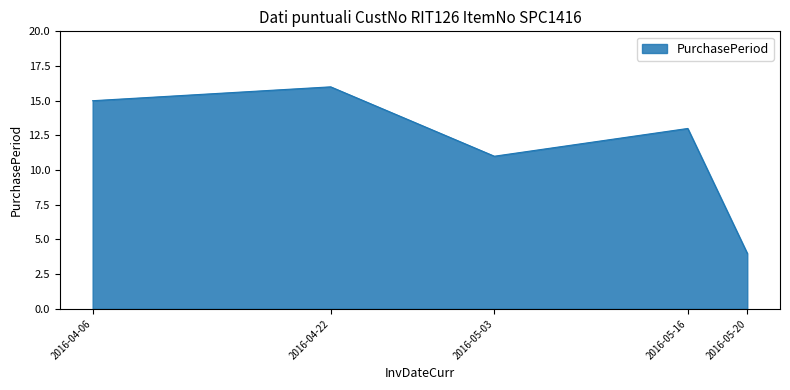

Does the chart have visible grid lines?

No